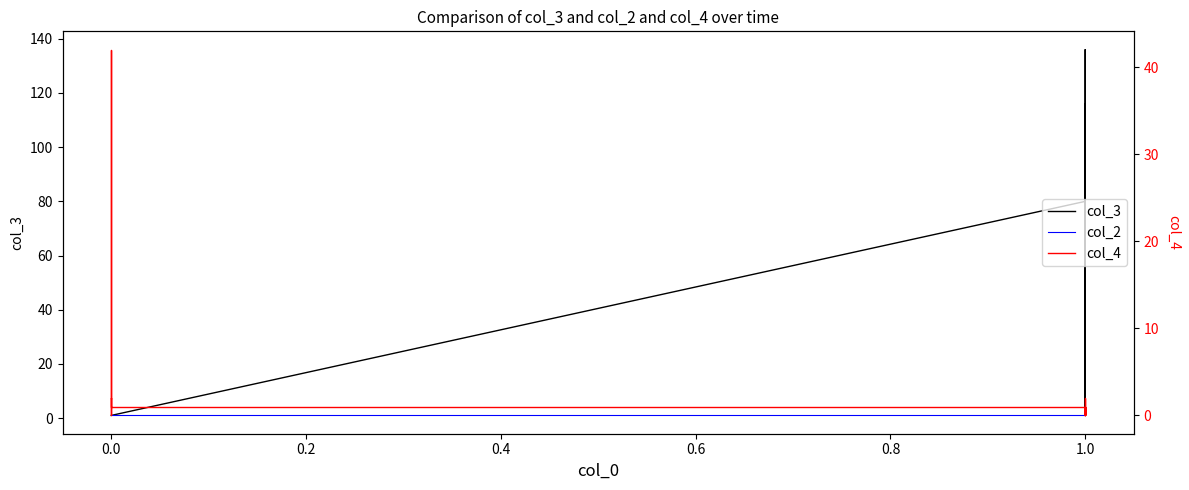

True or false: col_3 and col_4 intersect in this chart.

False